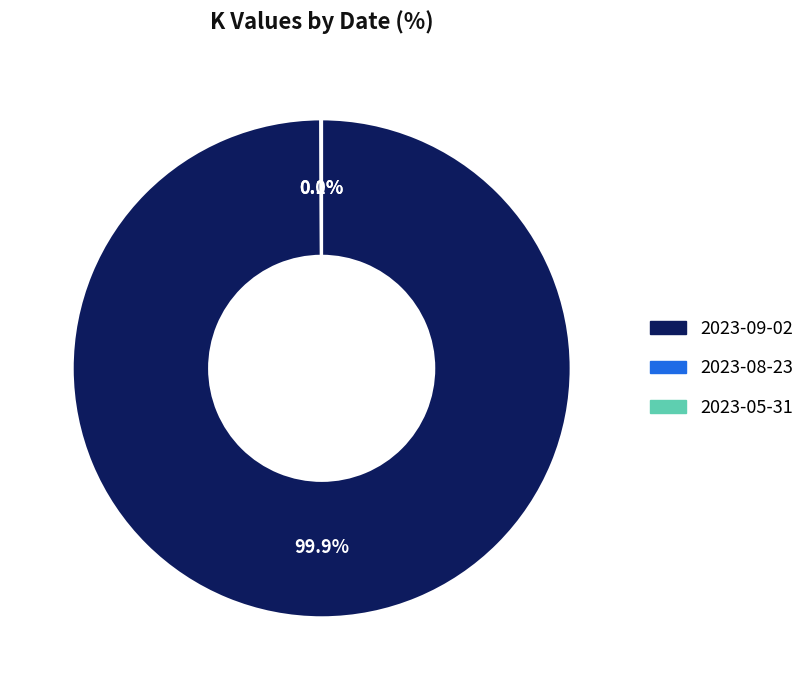

Which category has the biggest portion of the pie?

2023-09-02